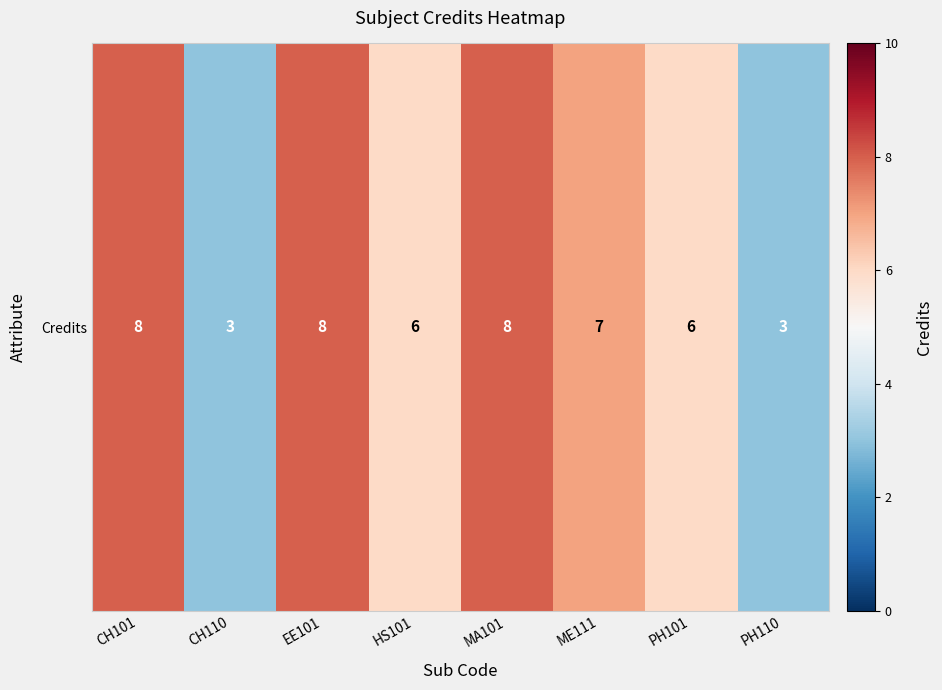

What is the greatest value displayed?

8